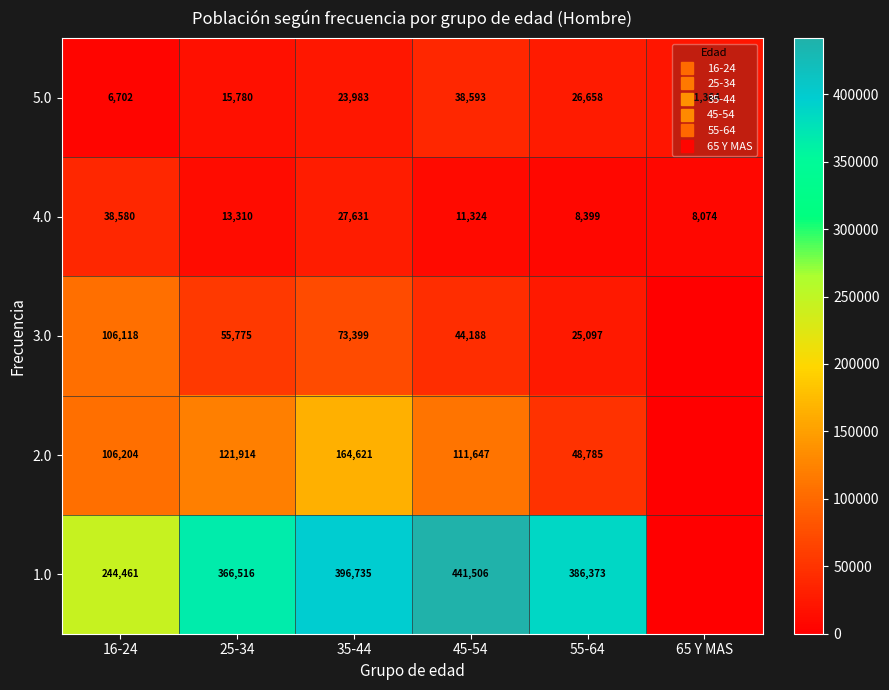

What is the total value across all series at 65 Y MAS?

29438